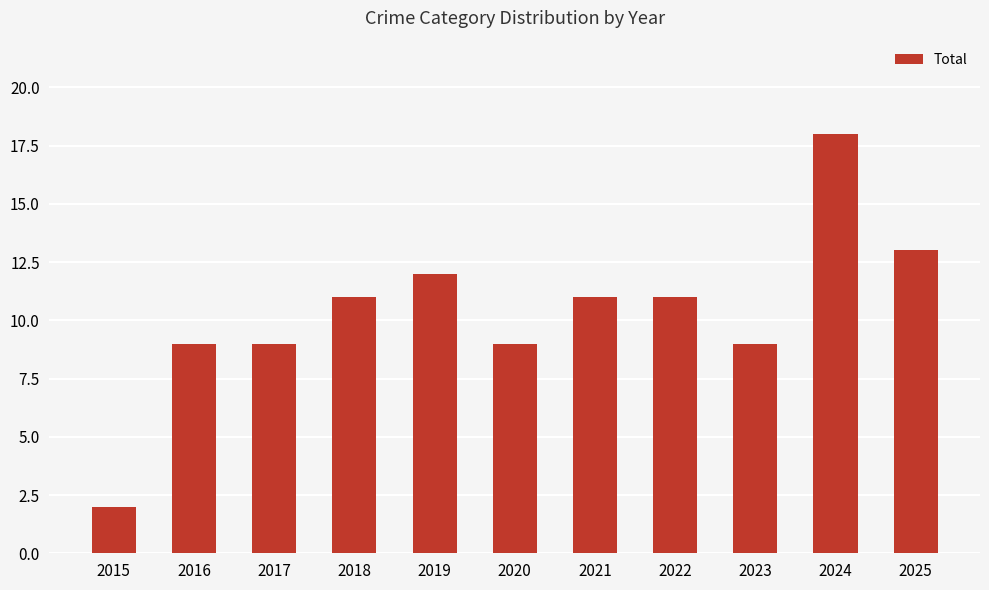

What is the greatest value displayed?

18